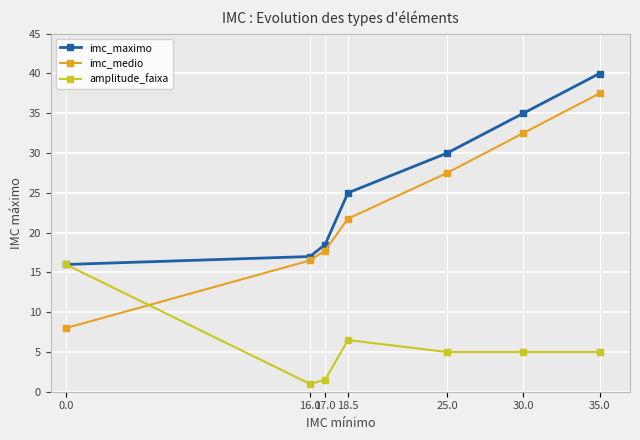

At which category does the chart reach its peak across all series?

35.0